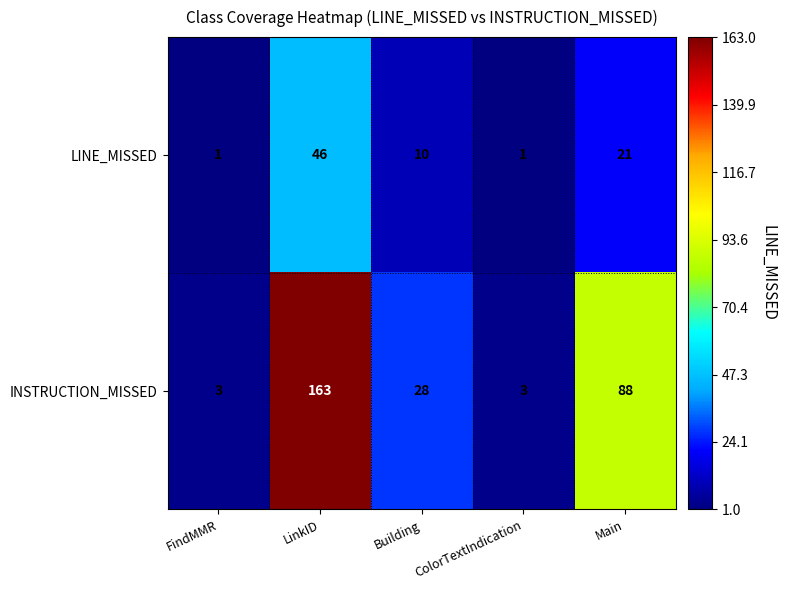

The value of LINE_MISSED at Main is 21. True or false?

True